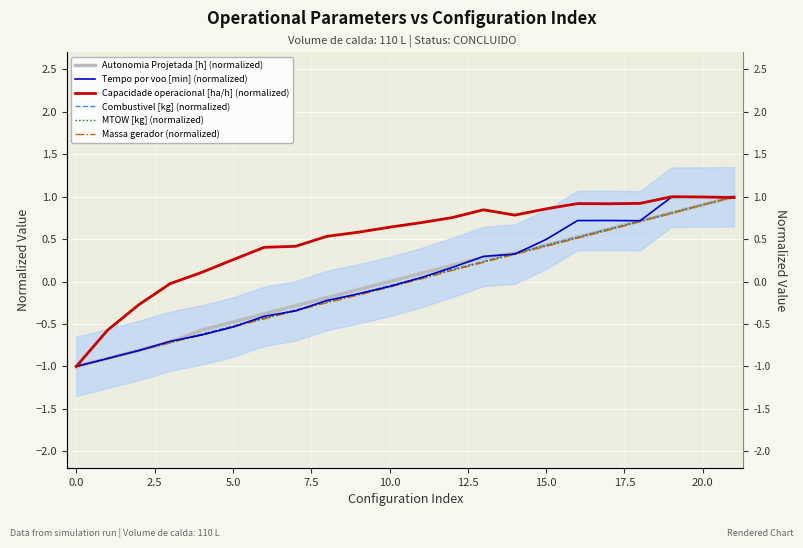

Which series changed the most between 14 and 16?

Tempo por voo [min] (normalized)